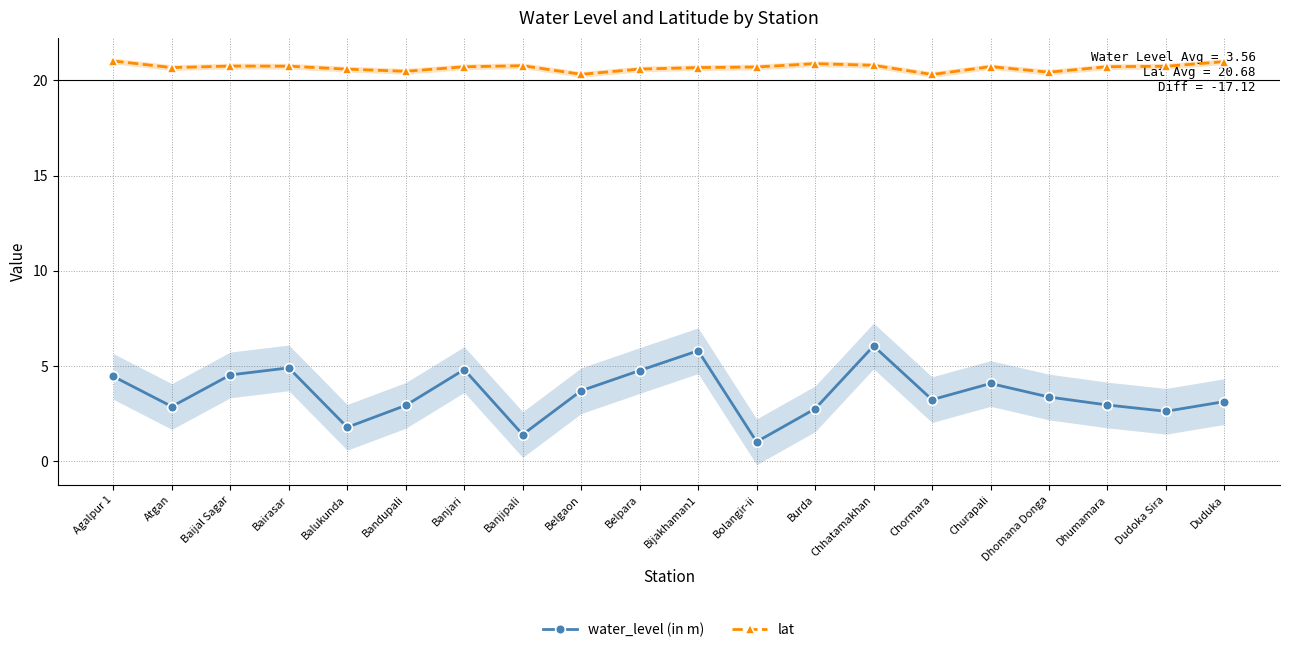

Where is lat nearest to the value 20?

Chormara